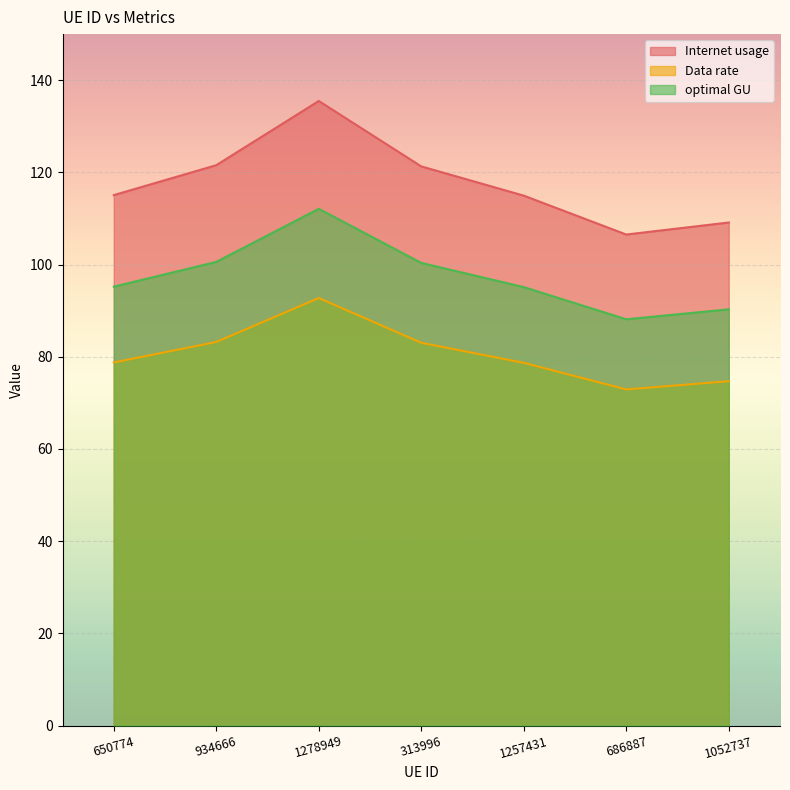

The value of Internet usage at 650774 is 157.5. True or false?

False